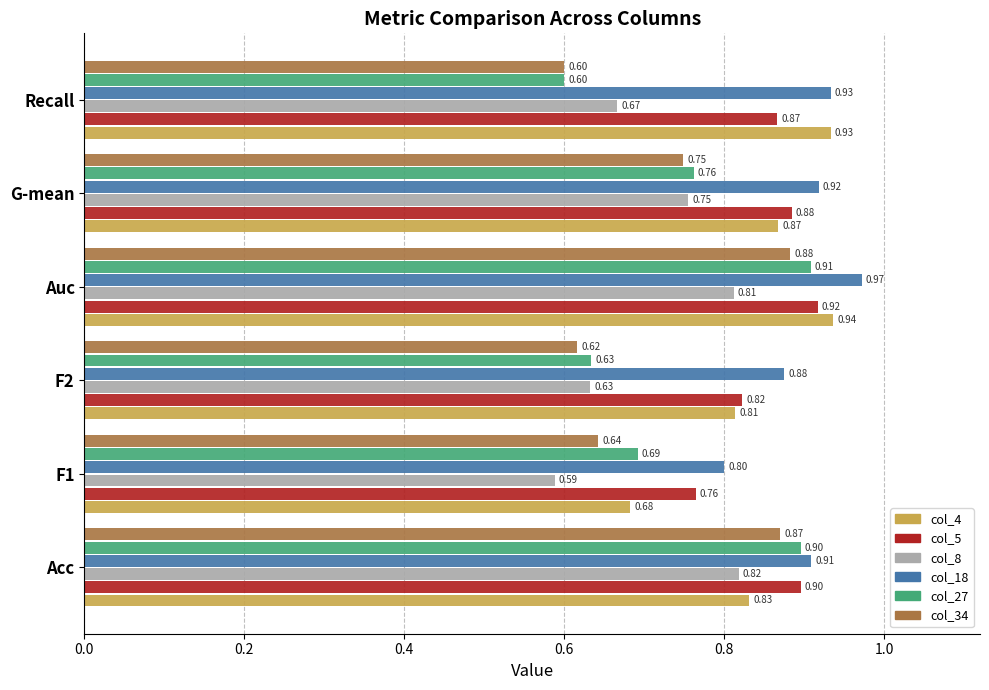

At which label does col_4 reach its peak?

Auc